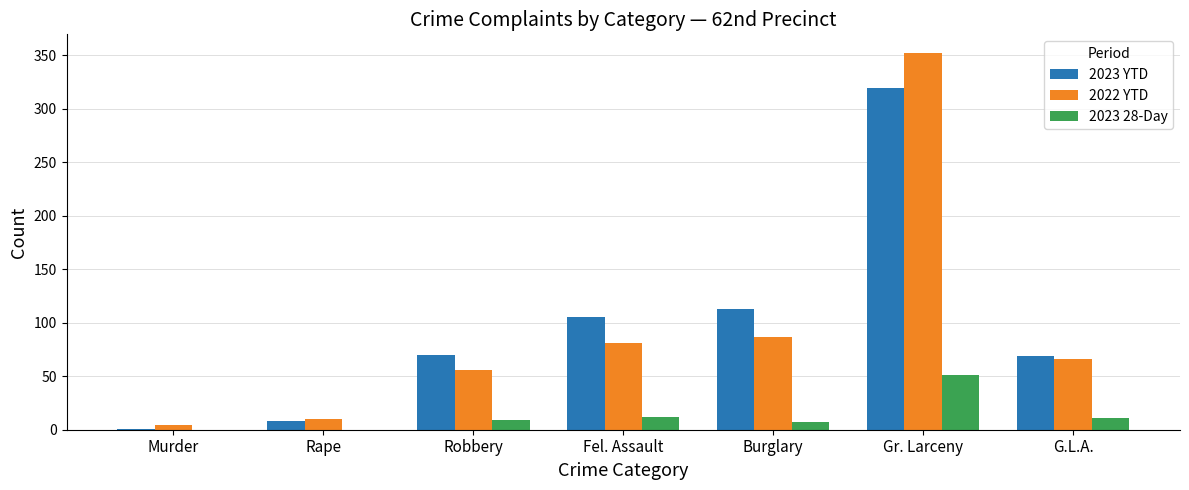

At which category does the chart reach its peak across all series?

Gr. Larceny